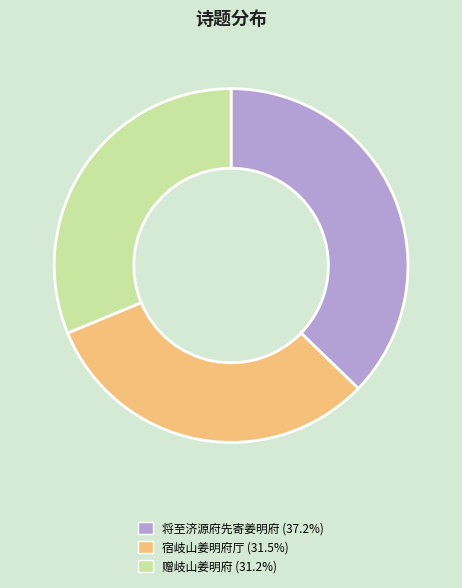

Do 宿岐山姜明府厅 and 将至济源府先寄姜明府 together represent more than half of the pie?

Yes